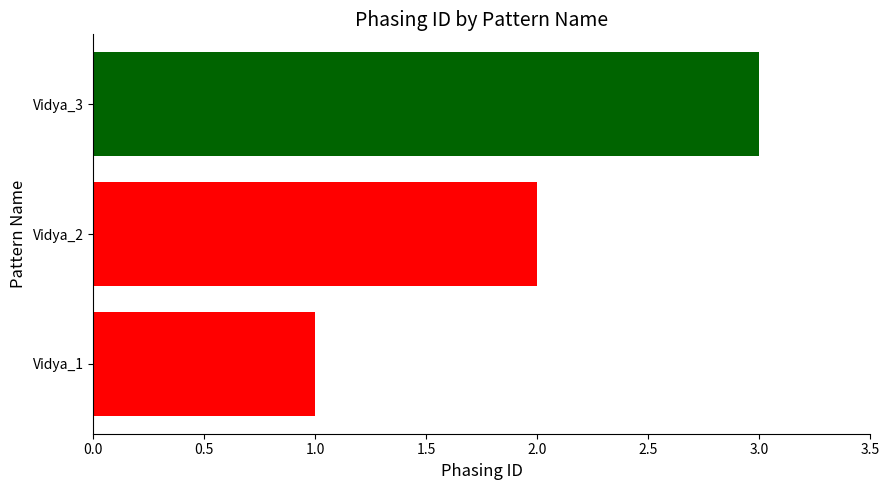

What is the difference between the maximum and minimum values?

2